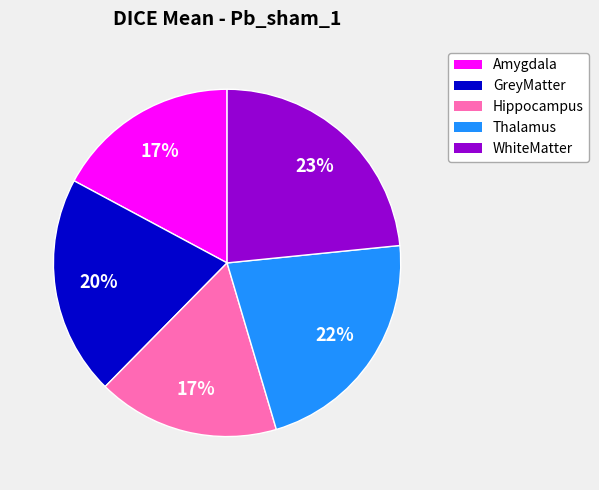

Does GreyMatter account for over 50% of the chart?

No